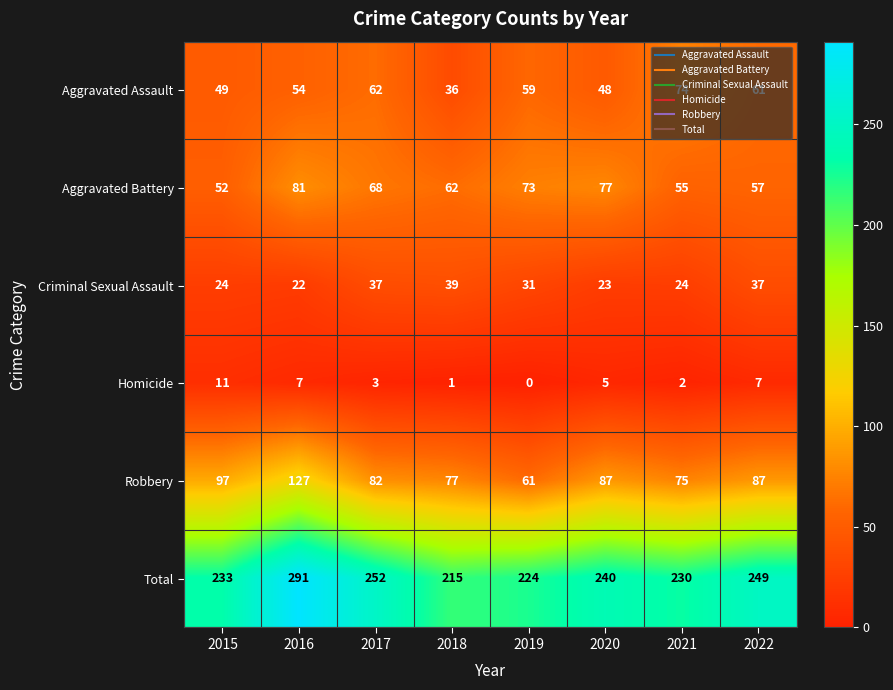

Which label corresponds to the largest value in the chart?

2016